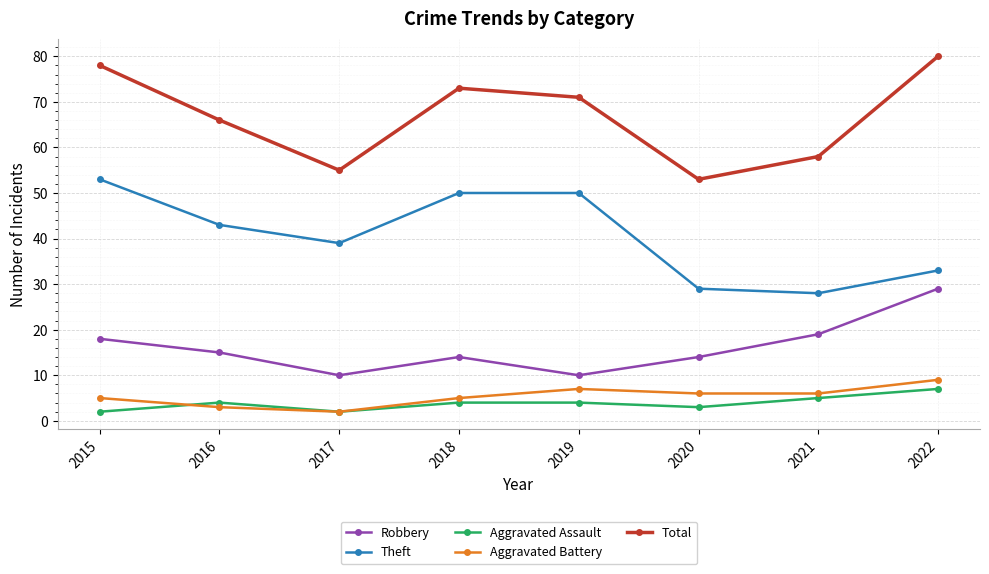

Rank the series by their maximum value, from lowest to highest.

Aggravated Assault, Aggravated Battery, Robbery, Theft, Total